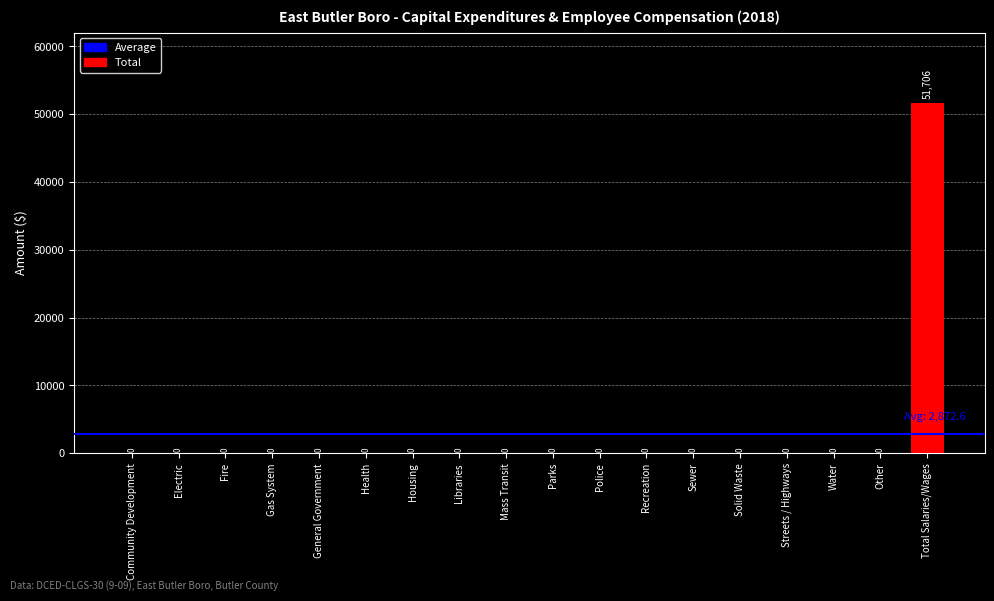

The value at Health is 0. True or false?

True